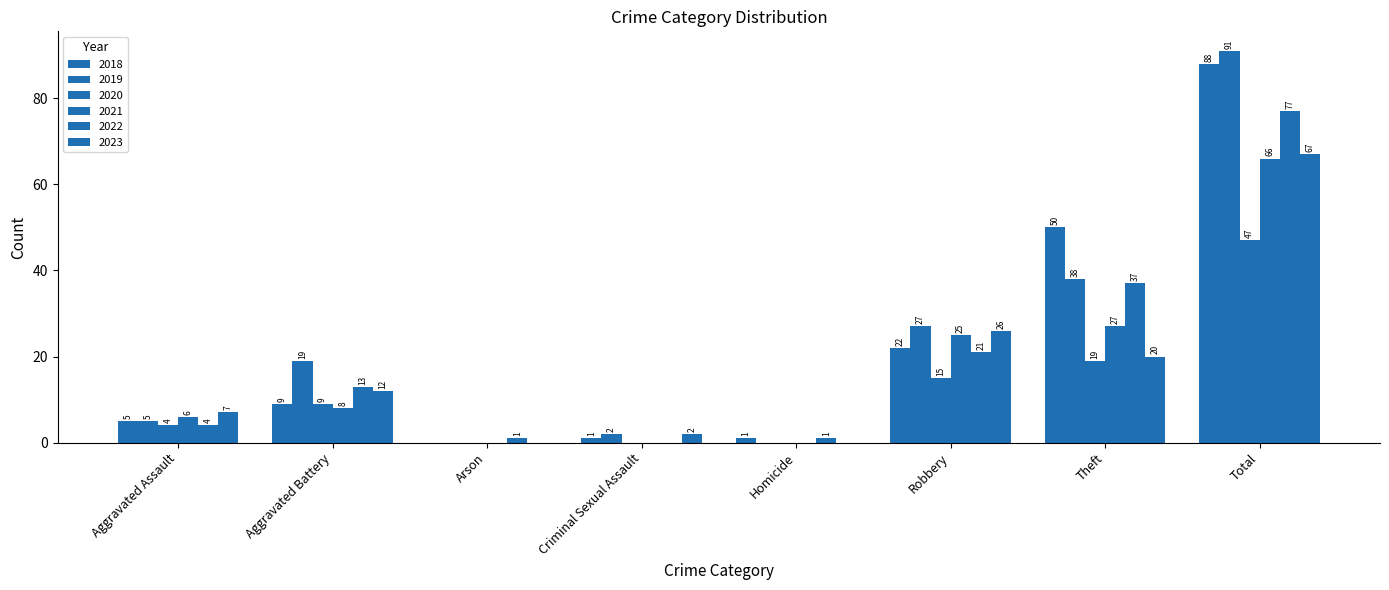

At which label is 2019 closest to 45?

Theft